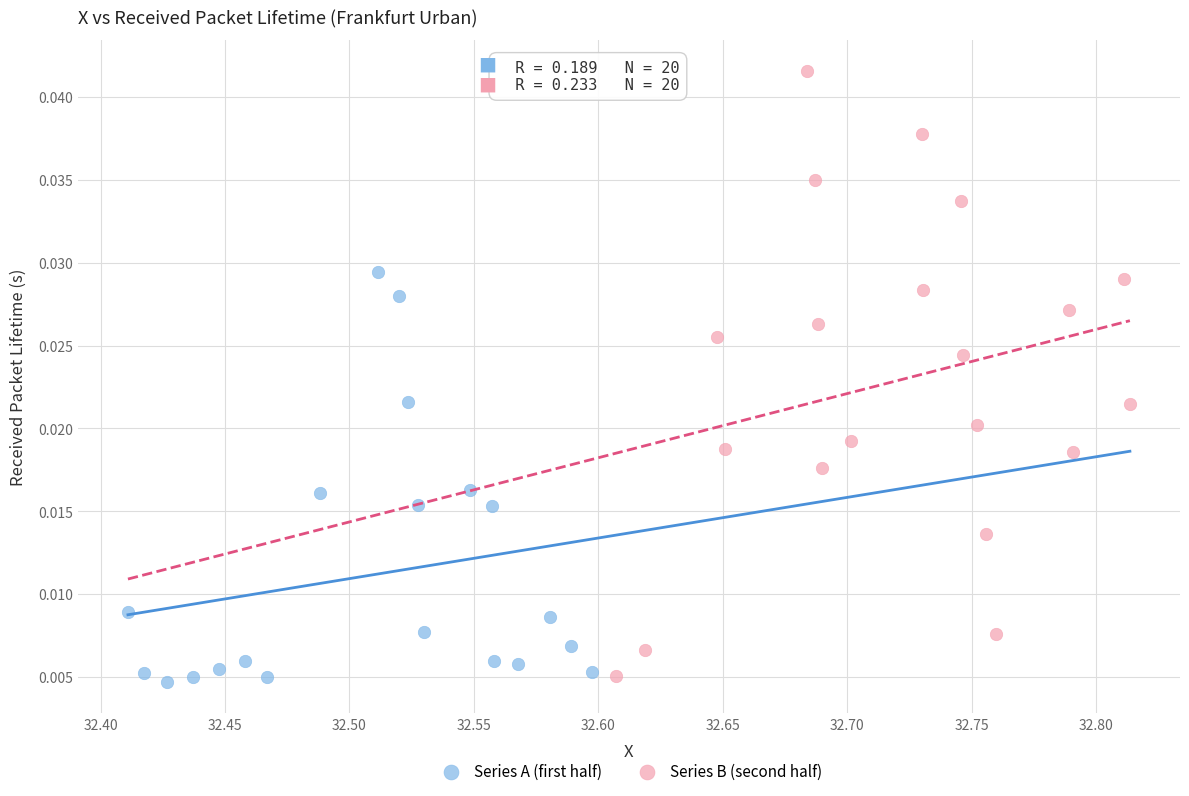

Which series has the widest spread of Y values?

Series B (second half)